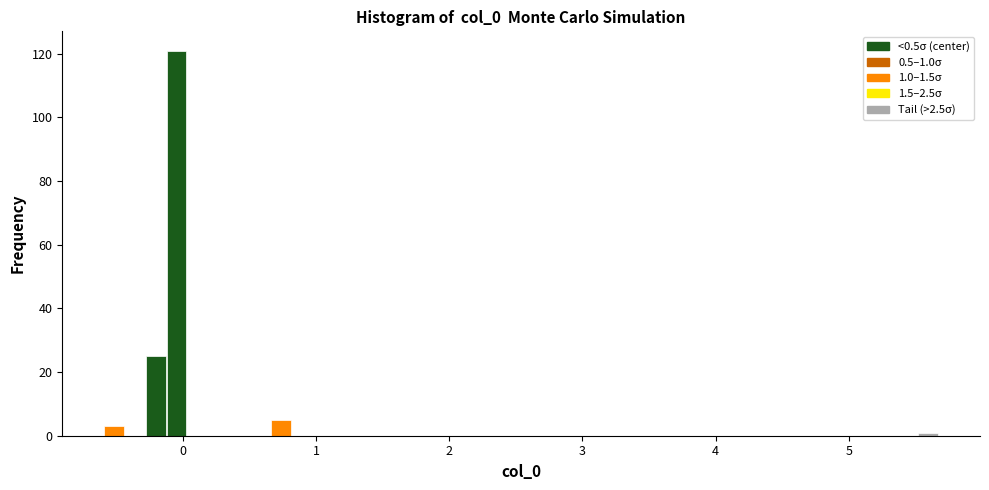

Read against the x-axis, roughly where is the centre of the tallest bar?

0.0